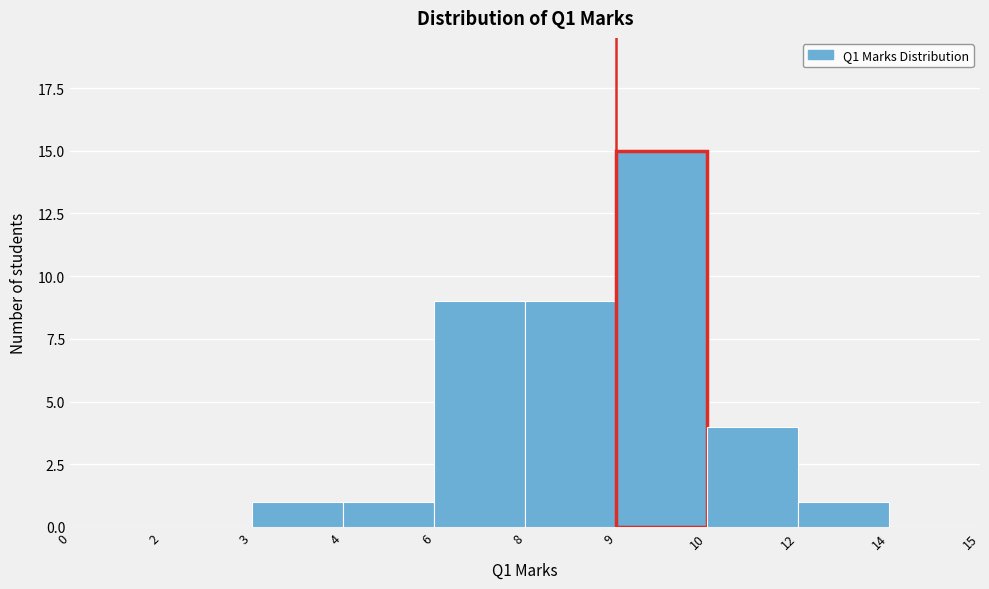

Reading right to left, what are all the values shown in this chart?

14=0	12=1	10=4	9=15	8=9	6=9	4=1	3=1	2=0	0=0